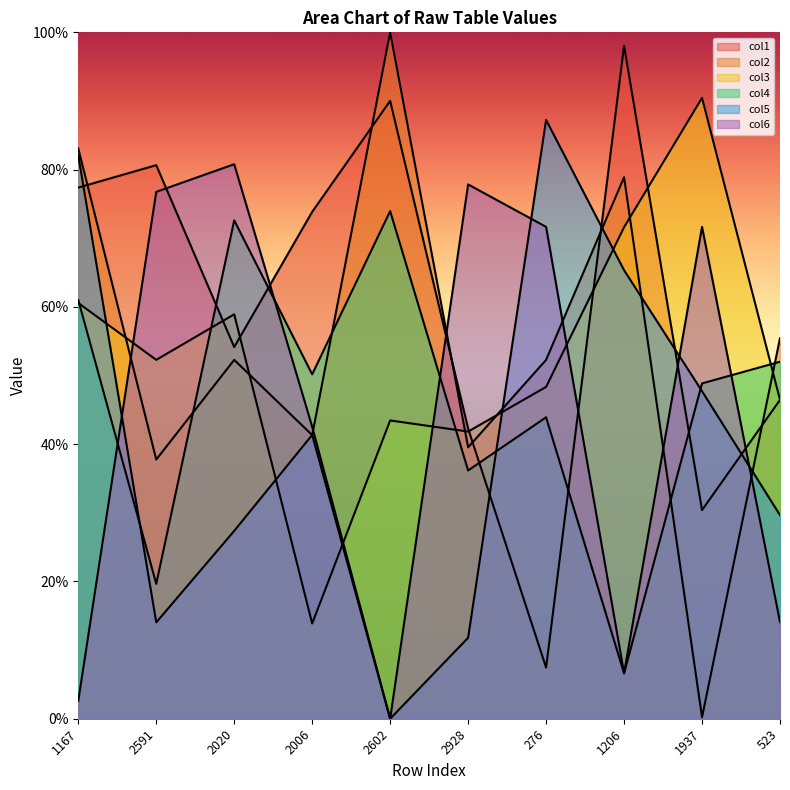

Which label corresponds to the largest value in the chart?

2602